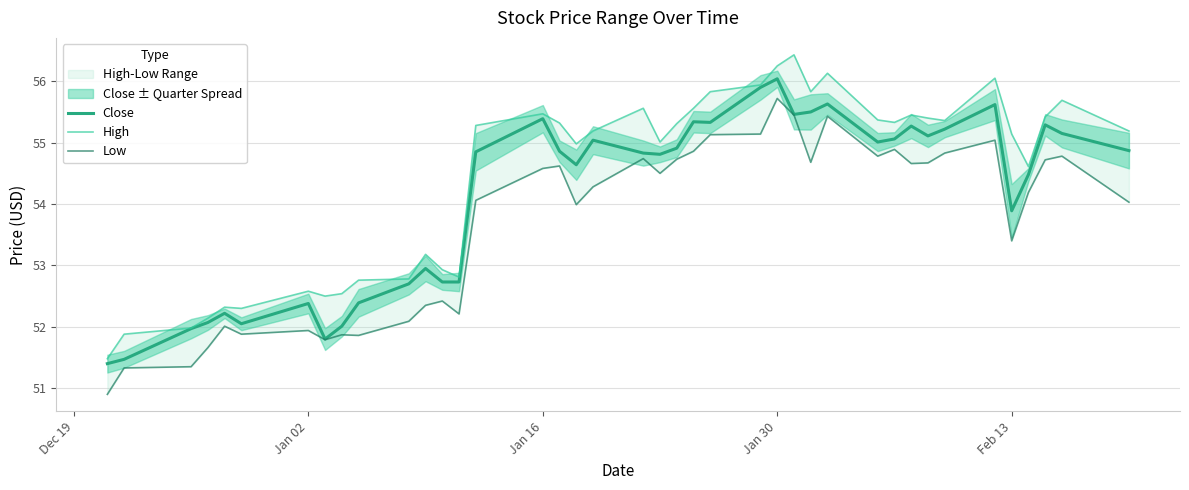

True or false: Close has a value of 21.8 at Jan 16.

False